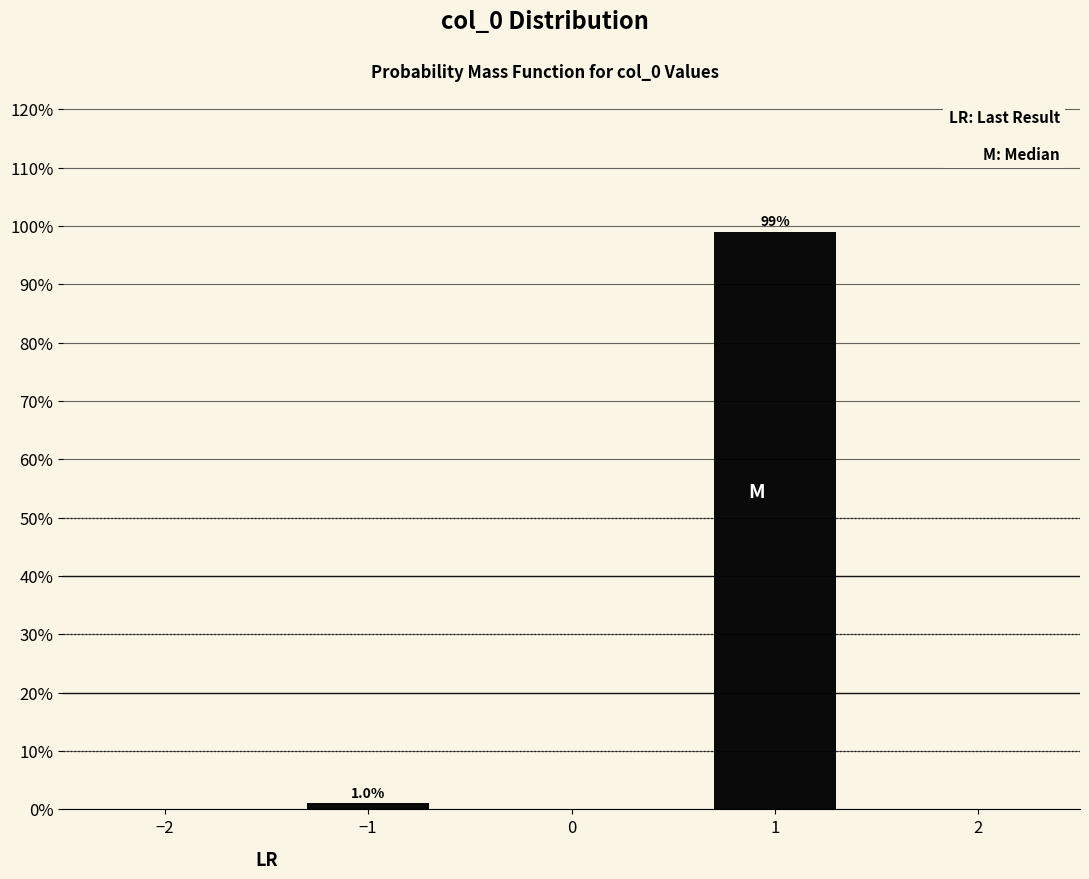

Reading left to right, what are all the values shown in this chart?

1.0	99.0